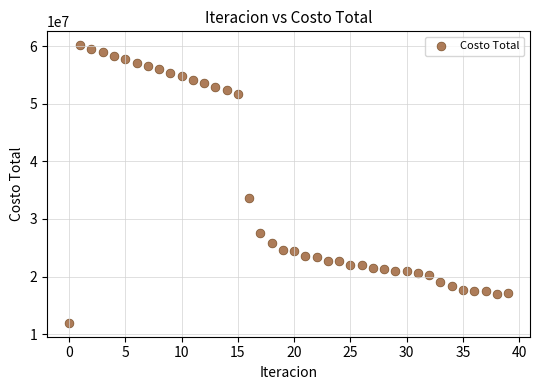

What is the range of Y values (max minus min)?

48232583.3